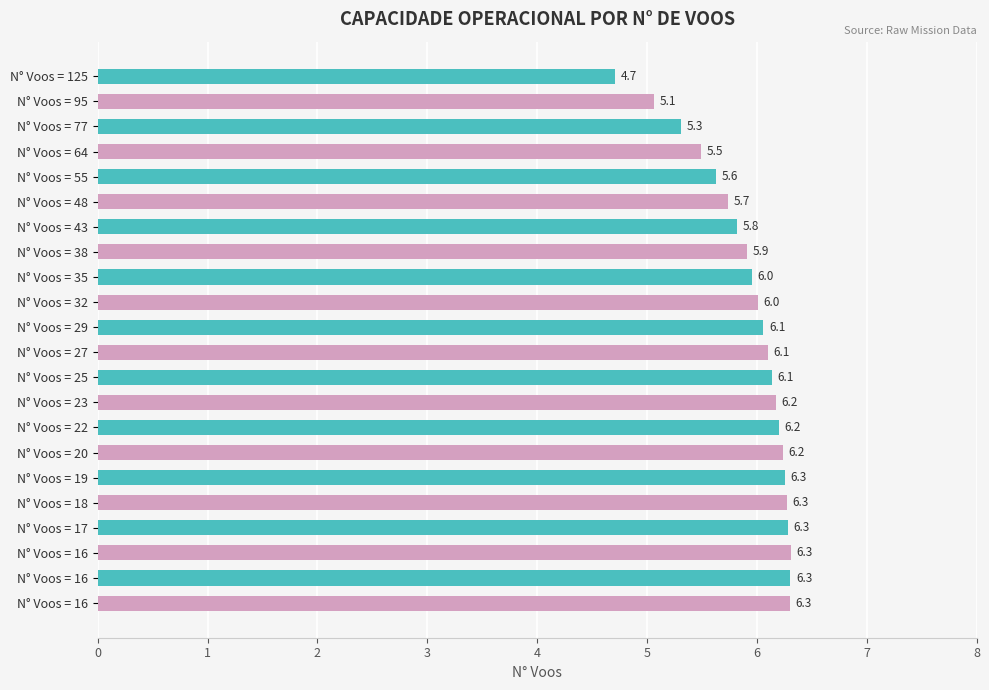

What is the average value?

5.9